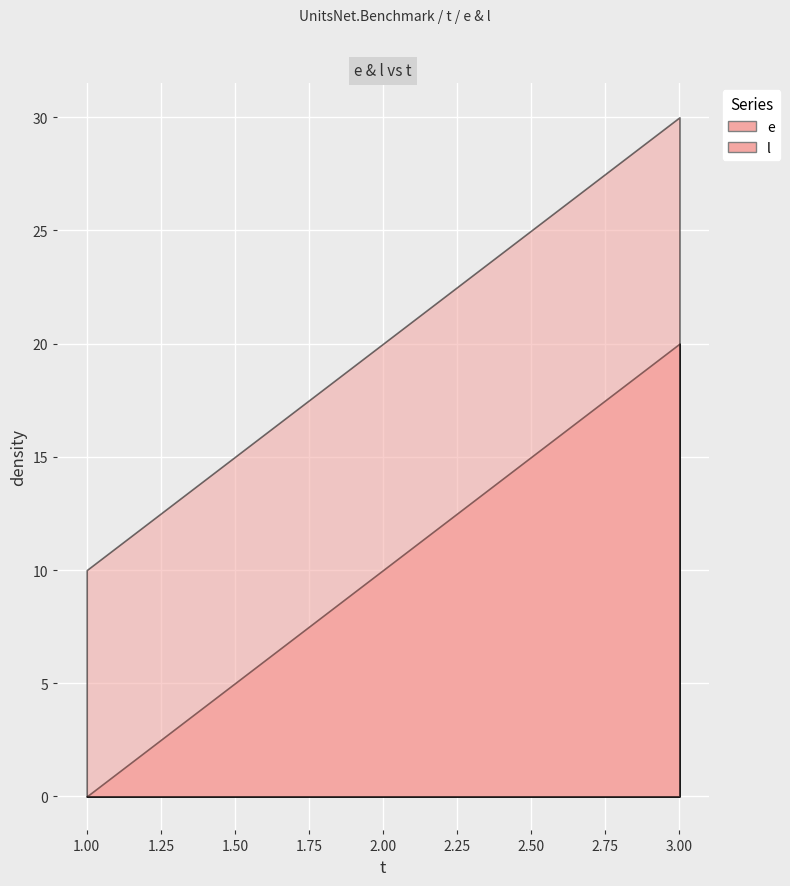

Which series has the largest range (max minus min)?

e